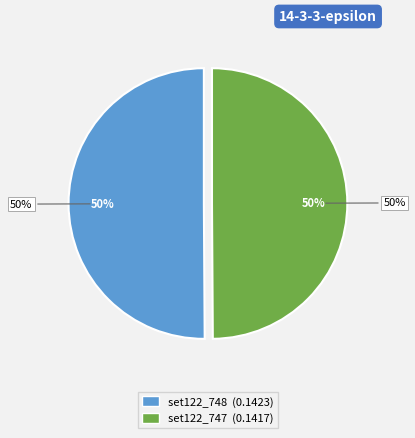

To the nearest percent, what is the average slice percentage?

50%